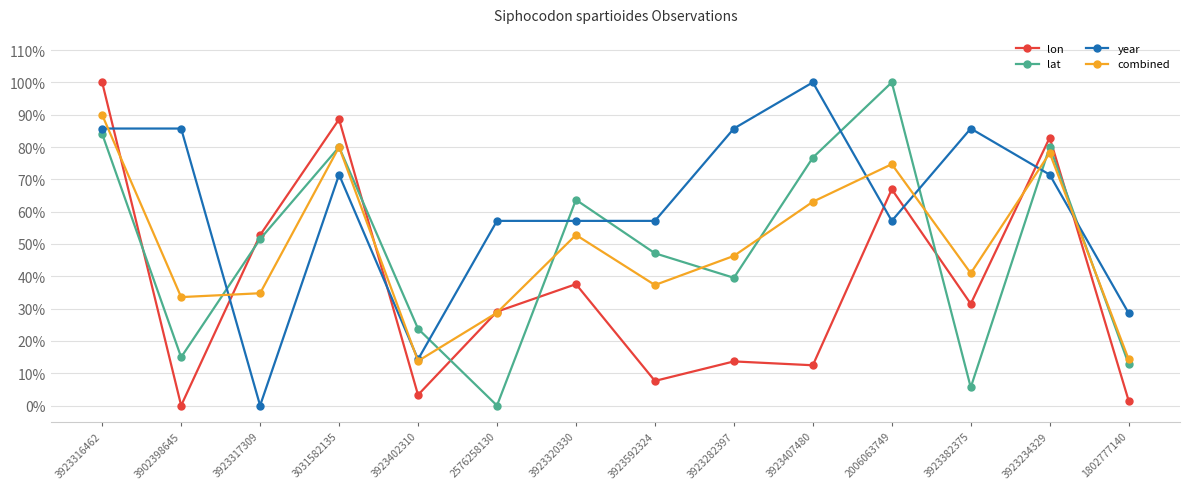

What are all the series names shown in the legend?

lon, lat, year, combined